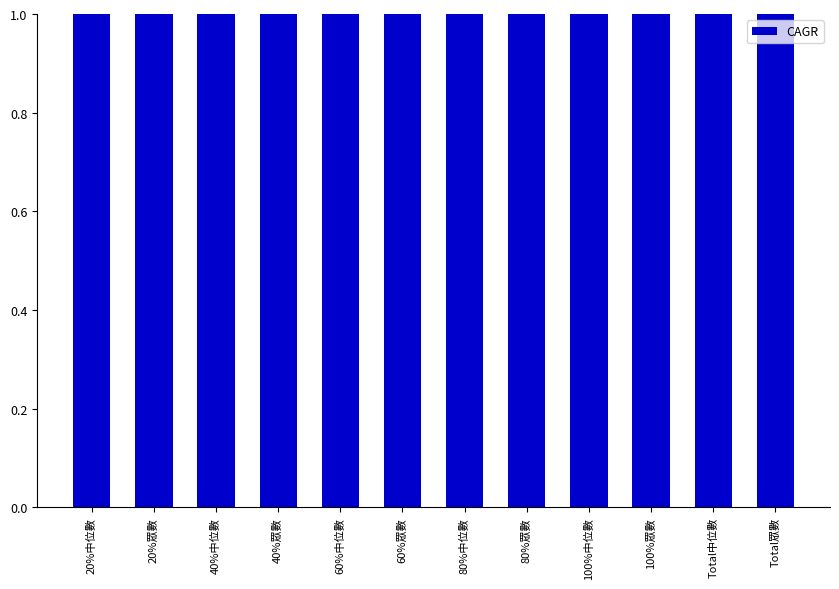

What is the value of the 10th bar from the left?

3.0